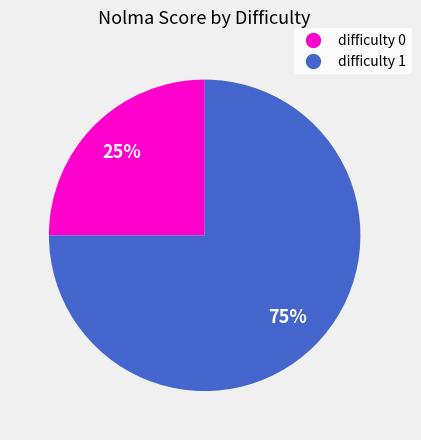

Combined, do difficulty 1 and difficulty 0 account for over 50%?

Yes